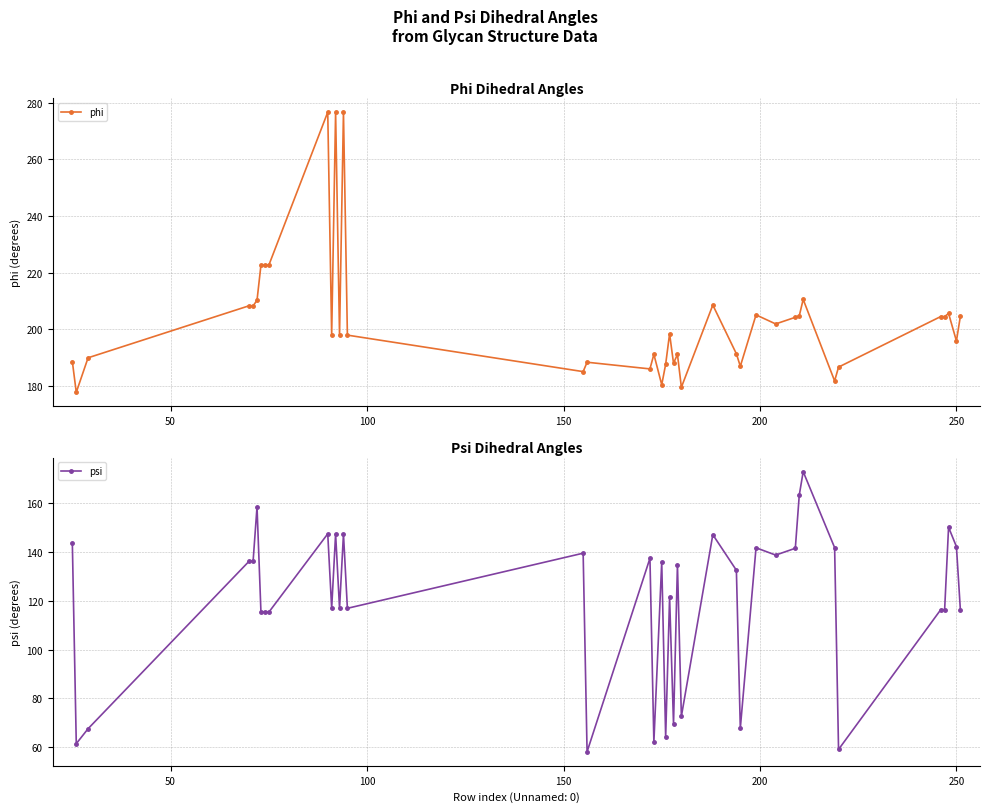

Reading left to right, what are all the values shown in this chart?

phi: 188.5	177.7	189.9	208.3	208.2	210.2	222.6	222.6	222.6	276.6	197.9	276.6	197.9	276.6	197.9	185.0	188.3	186.0	191.1	180.4	187.6	198.4	188.0	191.1	179.5	208.5	191.3	186.9	205.0	201.8	204.2	204.7	210.5	181.7	186.6	204.4	204.4	205.6	195.8	204.5
psi: 143.5	61.5	67.6	136.2	136.1	158.4	115.3	115.4	115.3	147.4	116.9	147.4	116.9	147.3	116.9	139.5	58.2	137.4	62.1	135.8	64.1	121.4	69.5	134.8	72.7	147.0	132.5	67.8	141.7	138.7	141.5	163.2	172.8	141.7	59.1	116.3	116.3	150.1	142.1	116.4